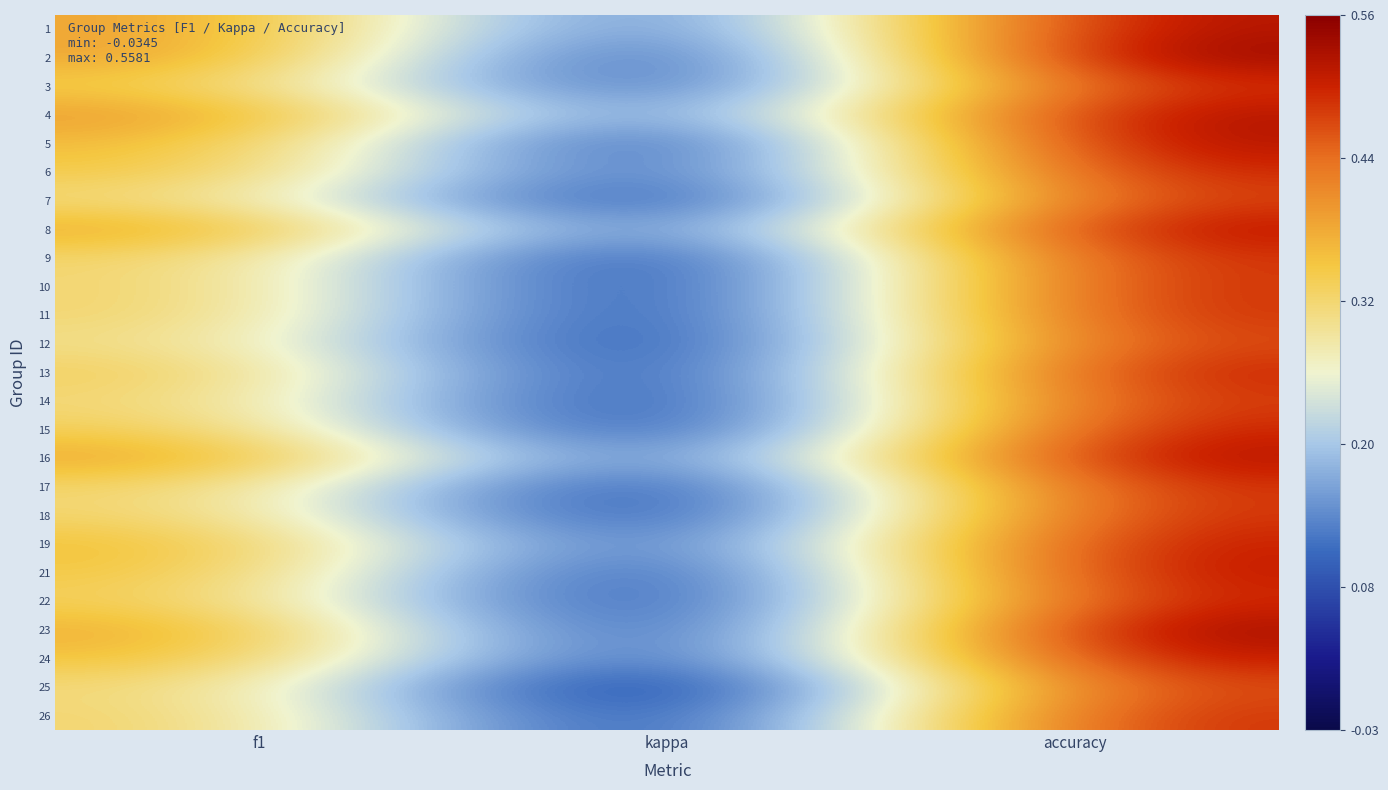

What is the total value across all series at f1?

8.9